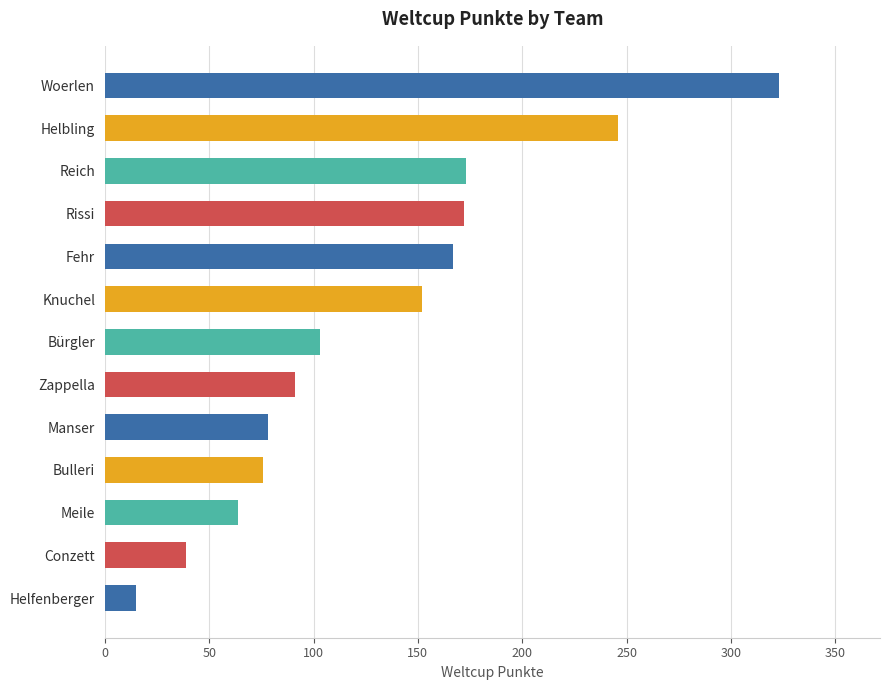

What is the label of the 5th bar from the bottom?

Manser